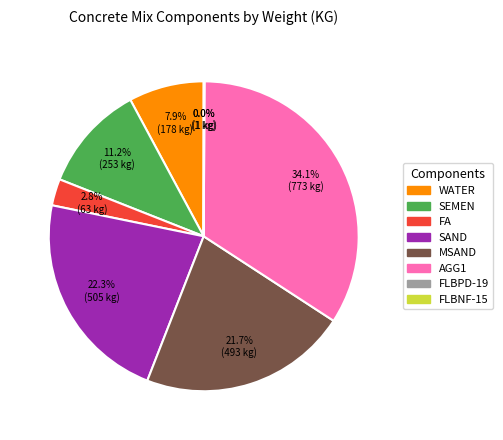

What percentage do AGG1 and WATER together represent?

42.0%